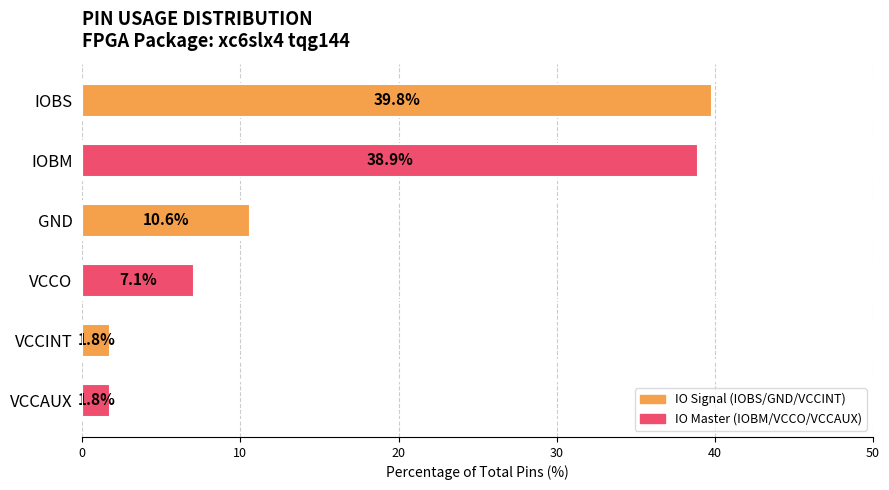

Reading top to bottom, what are all the values shown in this chart?

39.8	38.9	10.6	7.1	1.8	1.8